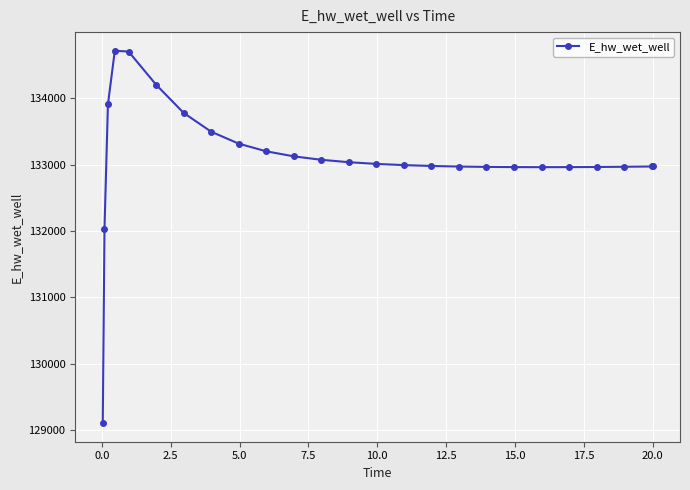

What is the value of the 17th point from the left?

132972.5